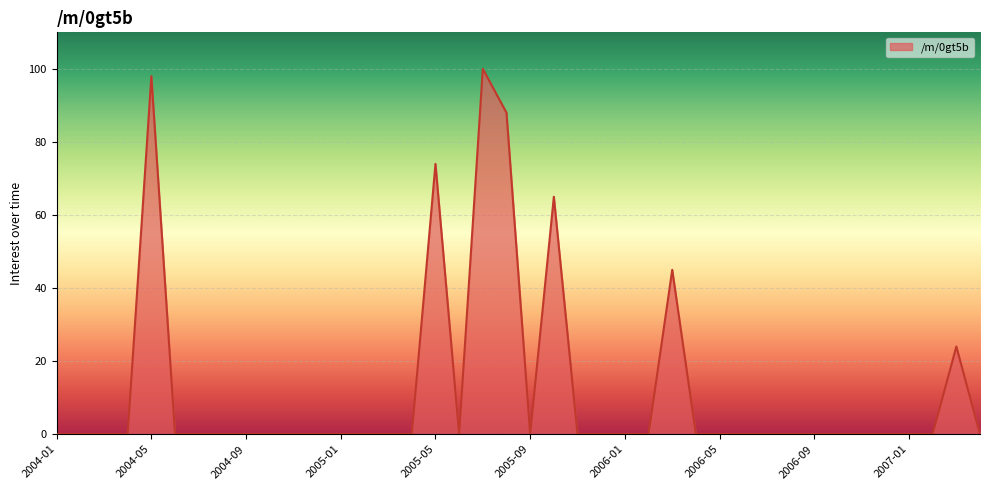

What is the difference between the maximum and minimum values?

100